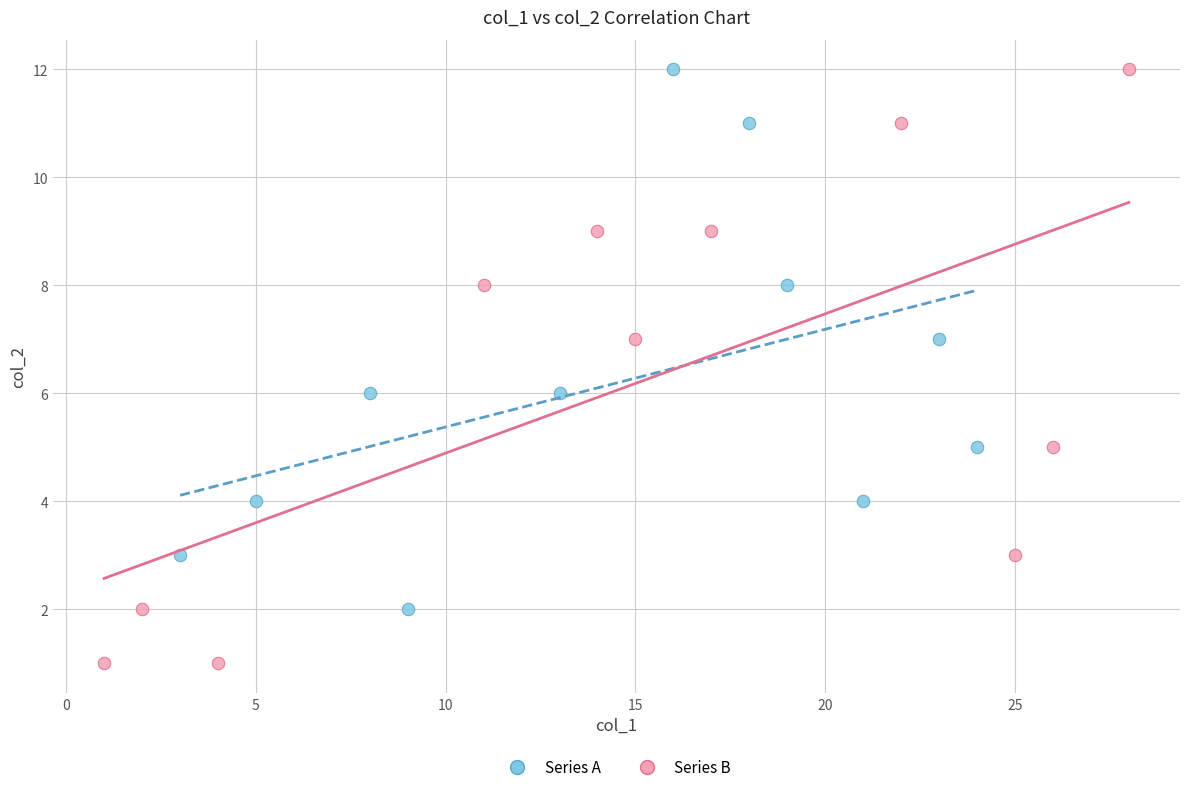

Which series contains the lowest Y value?

Series B